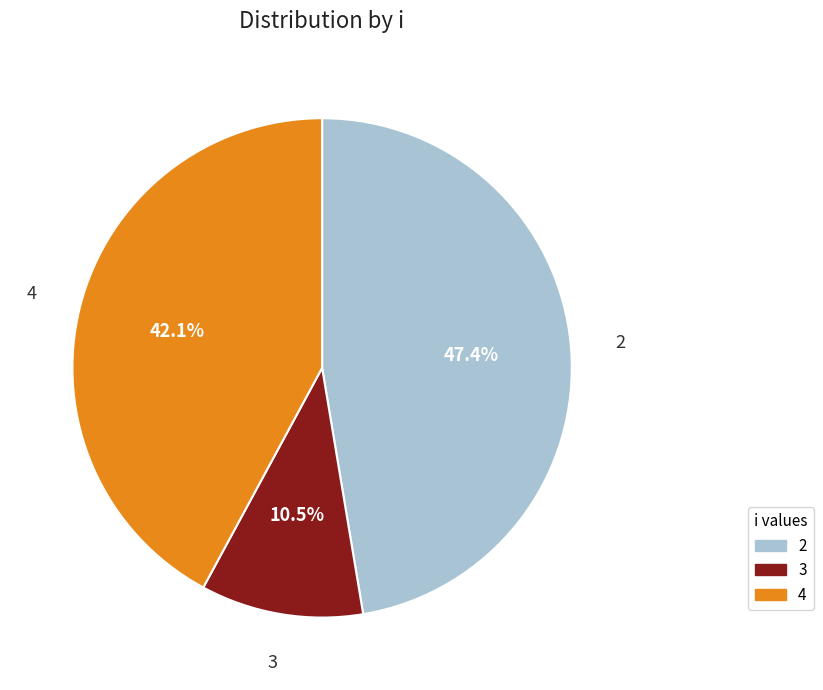

Rank the categories by value from highest to lowest.

2, 4, 3